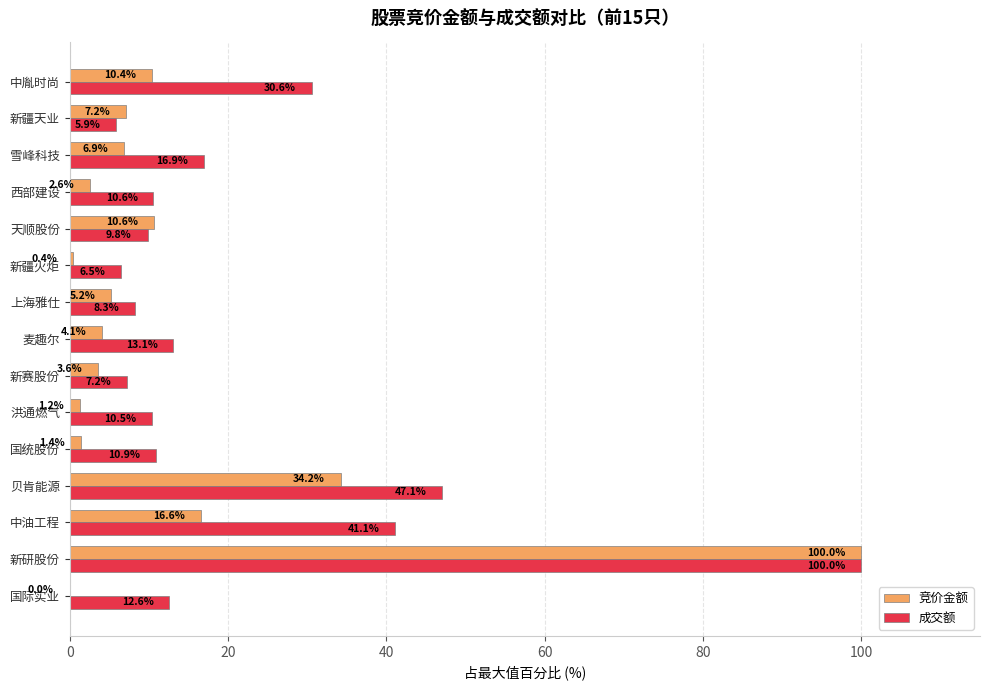

How many categories are shown in the chart?

15